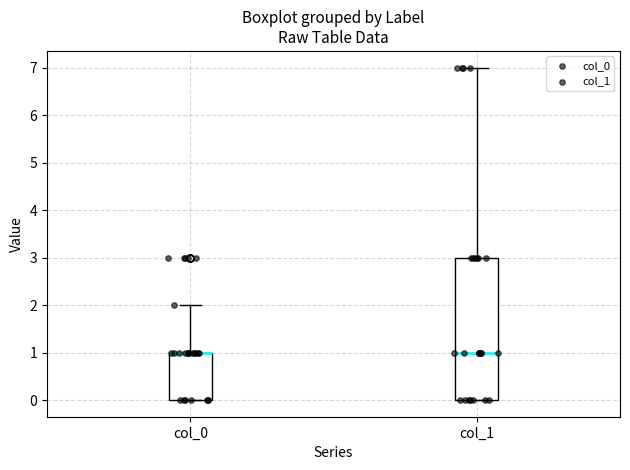

Reading left to right, read every box against the y-axis: the position of its median line, the range the box covers, and the ends of its whiskers. The values are not printed on the chart, so give them approximately, as read against the axis.

col_0: median 1 (drawn on the box's upper edge), box 0 to 1, whiskers 0 to 2
col_1: median 1, box 0 to 3, whiskers 0 to 7